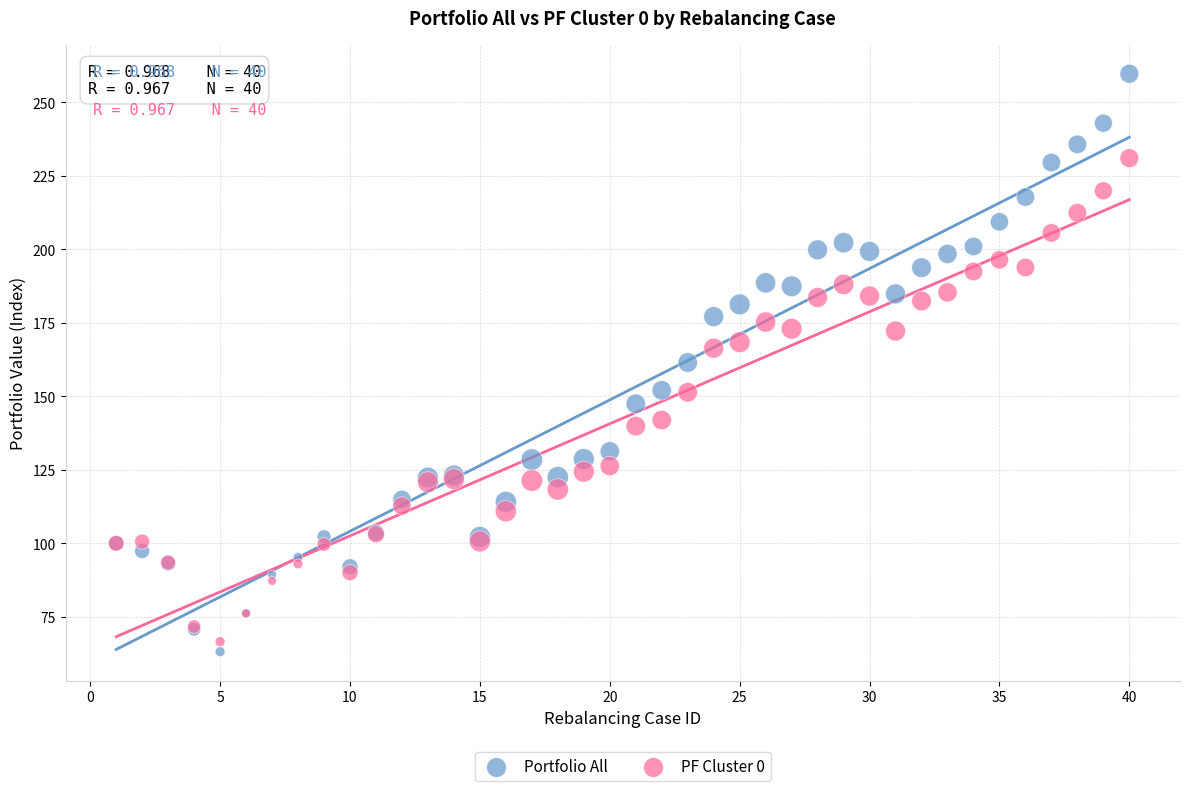

Which series reaches the maximum Y coordinate?

Portfolio All